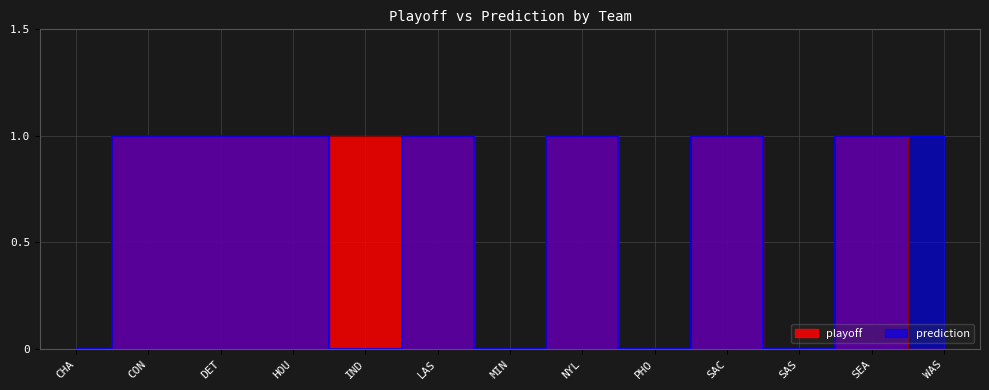

Count the prediction values in the range 0 to 1.

13